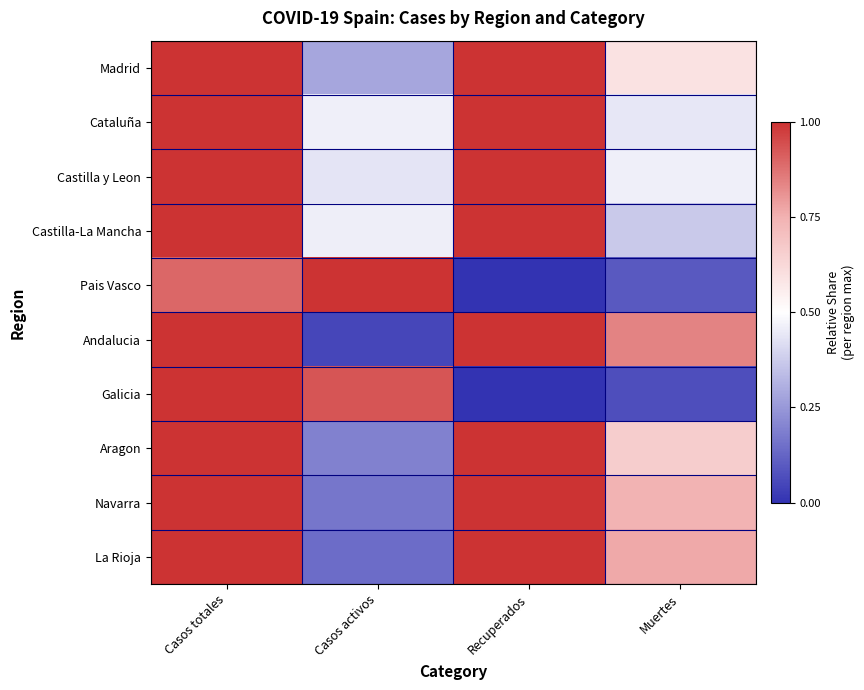

Reading right to left, transcribe all the data shown in this chart.

Madrid: Muertes=0.6	Recuperados=1.0	Casos activos=0.3	Casos totales=1.0
Cataluña: Muertes=0.4	Recuperados=1.0	Casos activos=0.5	Casos totales=1.0
Castilla y Leon: Muertes=0.5	Recuperados=1.0	Casos activos=0.4	Casos totales=1.0
Castilla-La Mancha: Muertes=0.4	Recuperados=1.0	Casos activos=0.5	Casos totales=1.0
Pais Vasco: Muertes=0.1	Recuperados=0.0	Casos activos=1.0	Casos totales=0.9
Andalucia: Muertes=0.8	Recuperados=1.0	Casos activos=0.0	Casos totales=1.0
Galicia: Muertes=0.1	Recuperados=0.0	Casos activos=0.9	Casos totales=1.0
Aragon: Muertes=0.7	Recuperados=1.0	Casos activos=0.2	Casos totales=1.0
Navarra: Muertes=0.7	Recuperados=1.0	Casos activos=0.2	Casos totales=1.0
La Rioja: Muertes=0.8	Recuperados=1.0	Casos activos=0.1	Casos totales=1.0